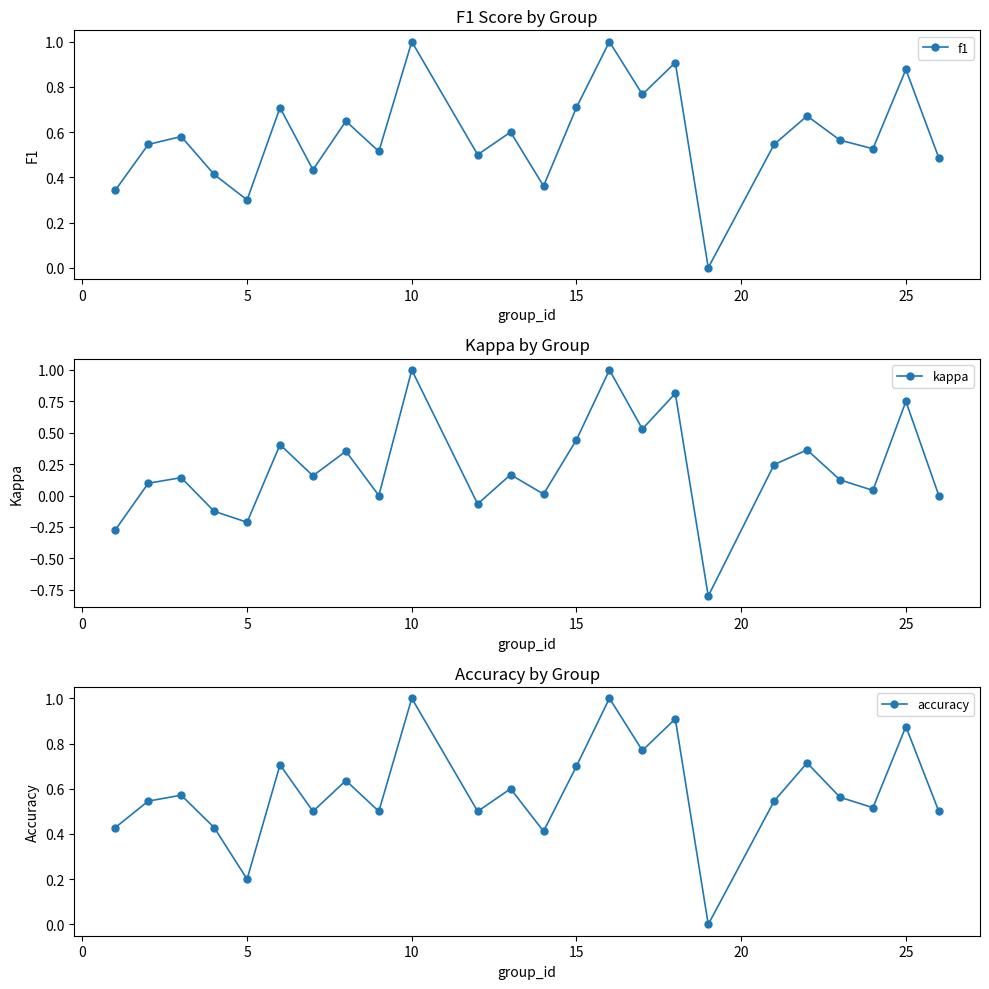

How many values in f1 are above zero?

23